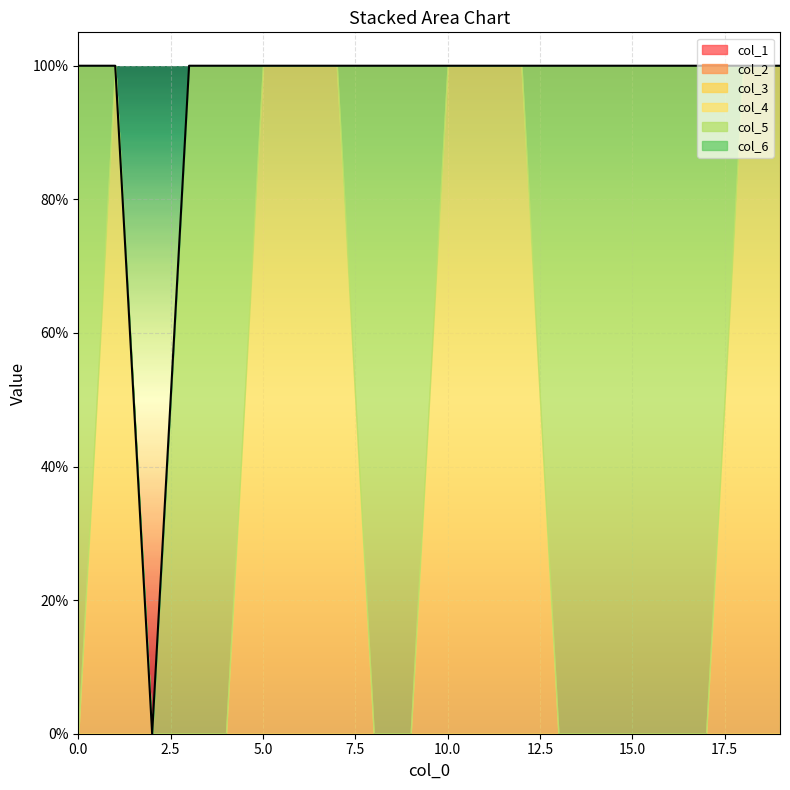

What is the total value across all series at 19?

1